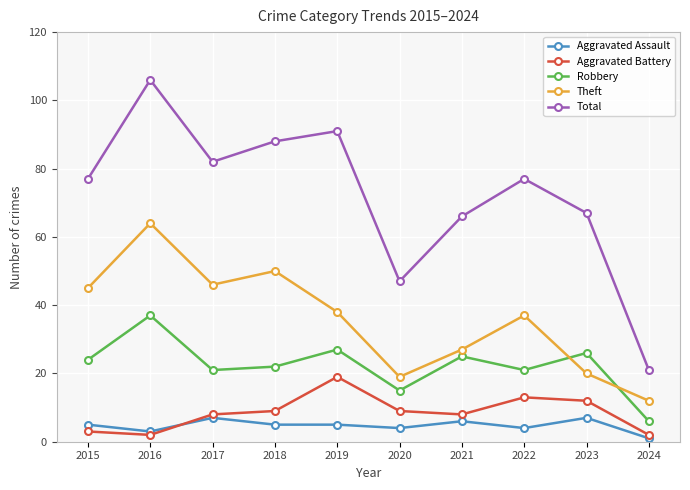

What is the total value across all series at 2017?

164